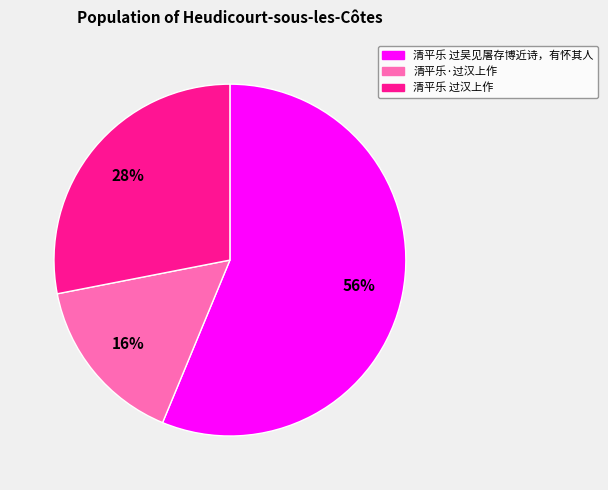

How many slices are in this pie chart?

3